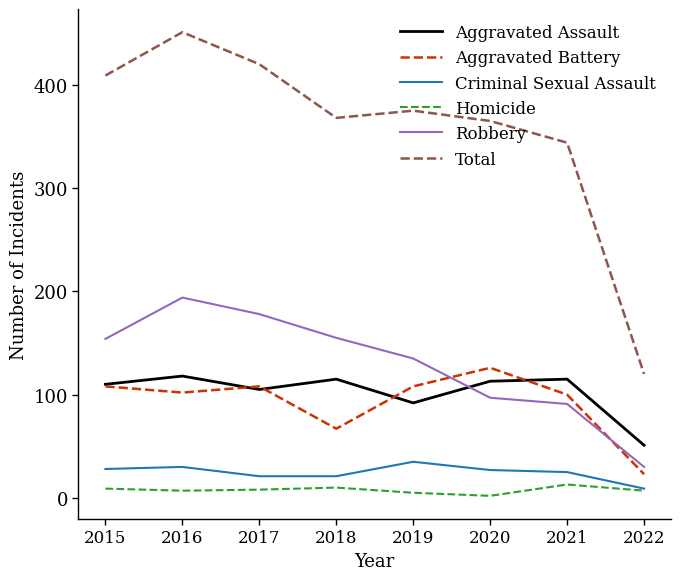

Rank the series at 2020 from highest to lowest value.

Total, Aggravated Battery, Aggravated Assault, Robbery, Criminal Sexual Assault, Homicide